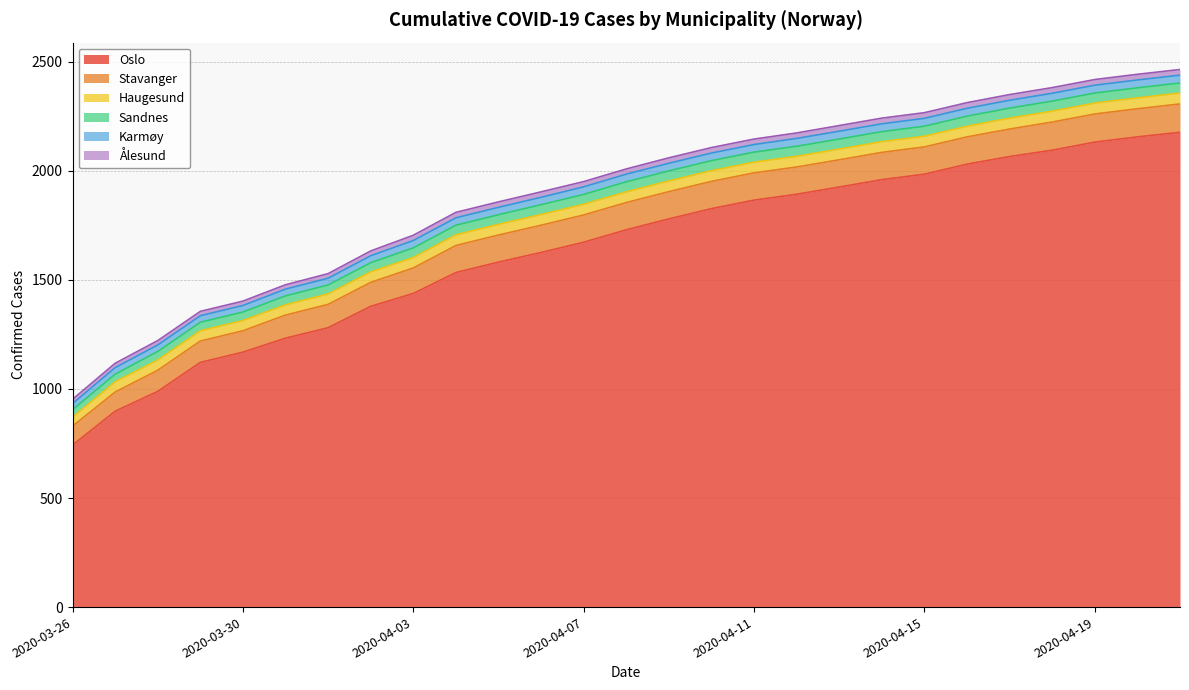

At how many categories does at least one series exceed 319?

27